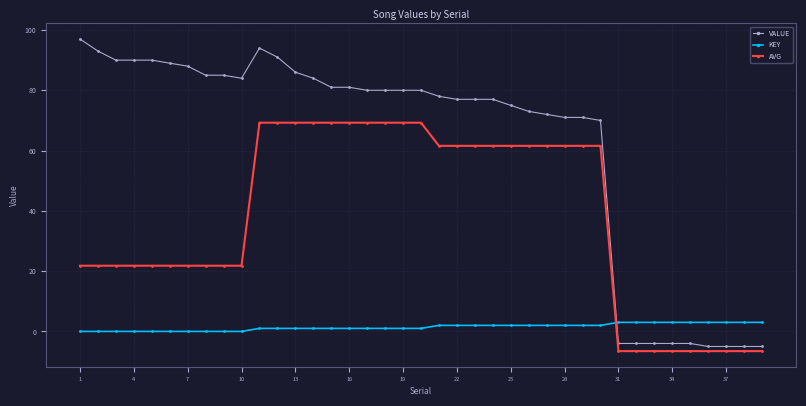

How many series are shown in this chart?

3